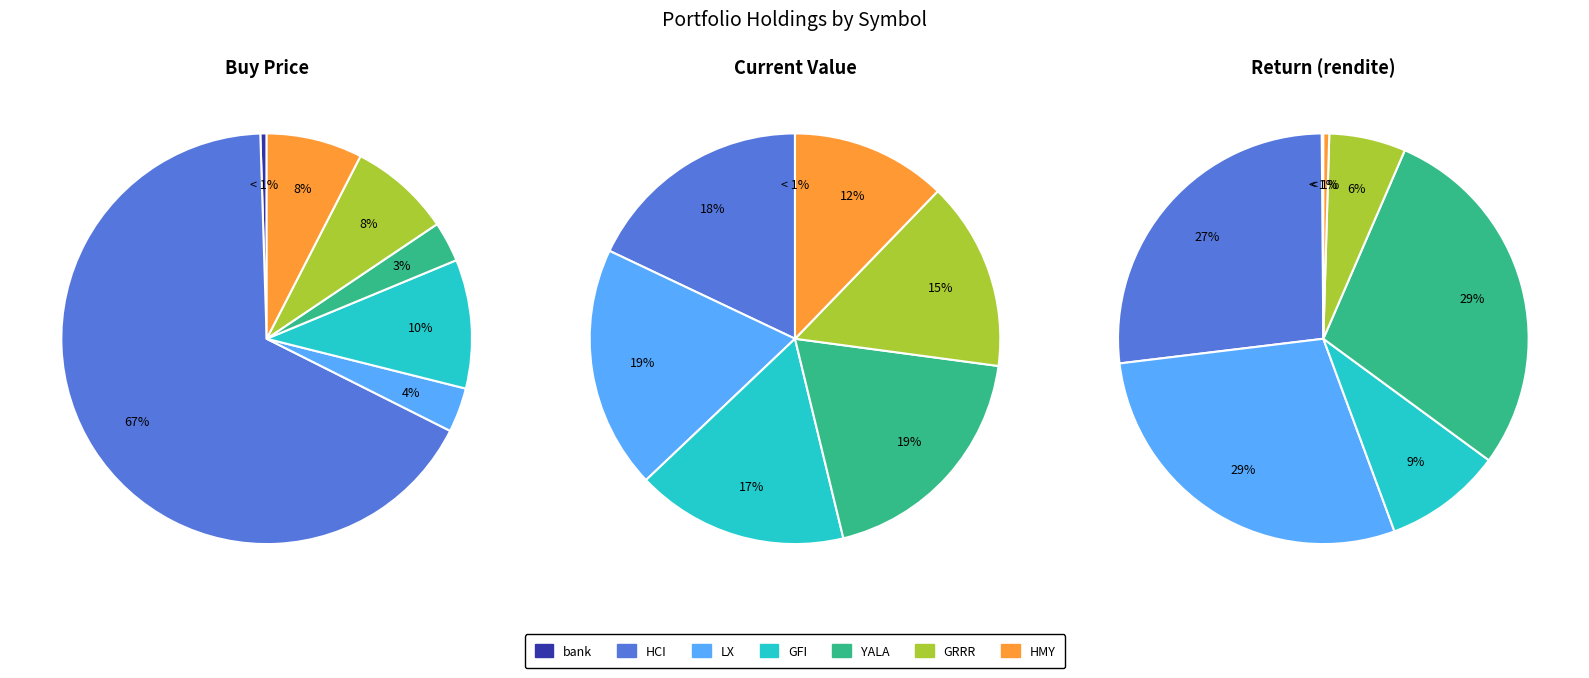

How many slices are in this pie chart?

7